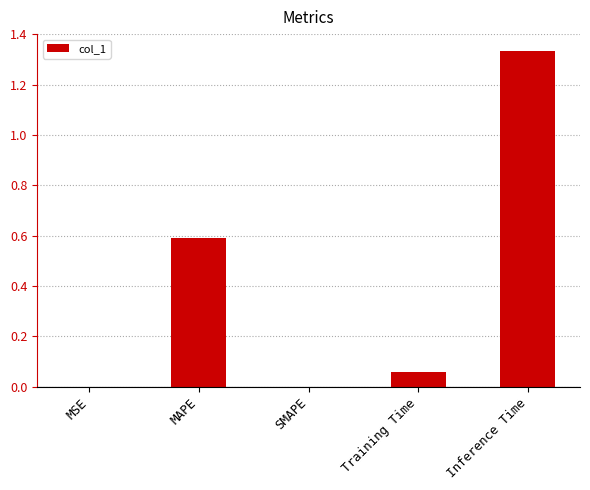

The chart shows a value of 1.0 at MAPE. True or false?

False